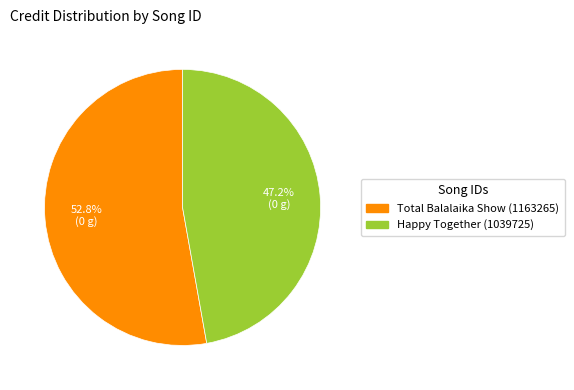

Does any single category account for the majority?

Yes